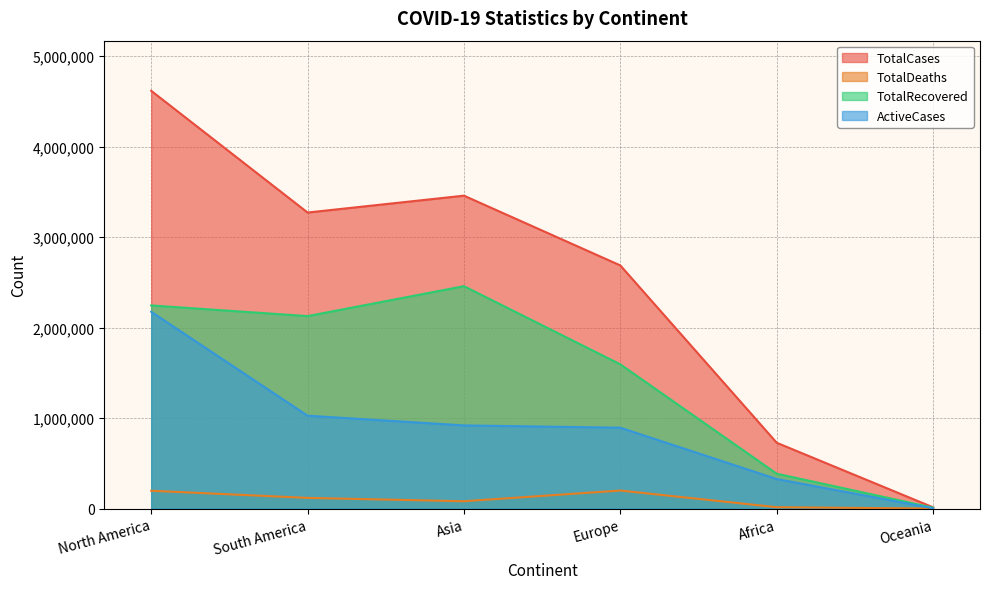

What is the difference between the highest and lowest values at South America?

3153963